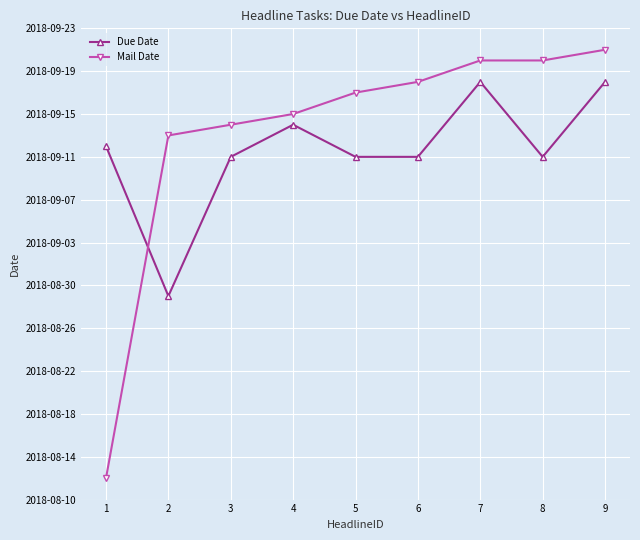

Read the Due Date value at 4.

17788